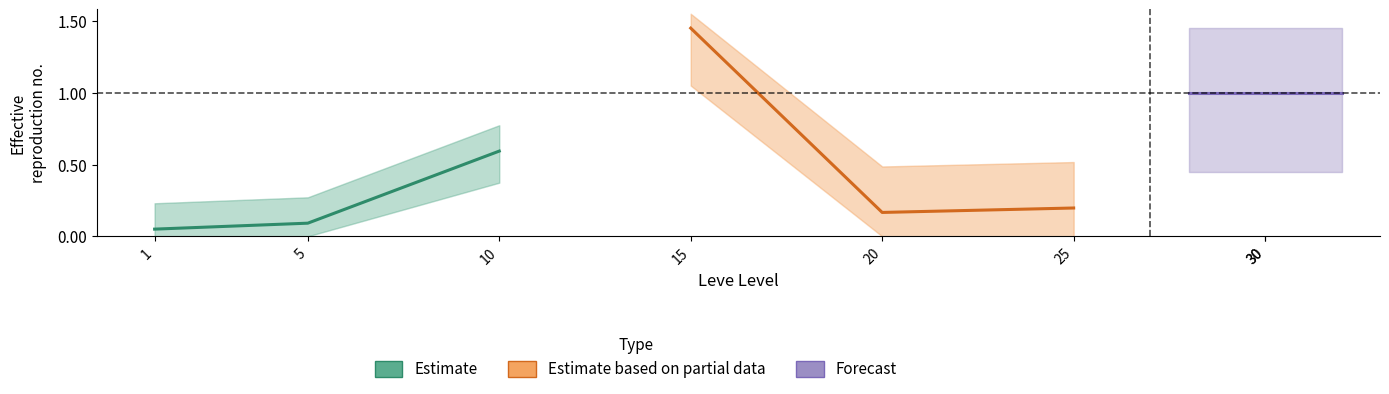

Does the chart display data point markers on the line(s)?

No